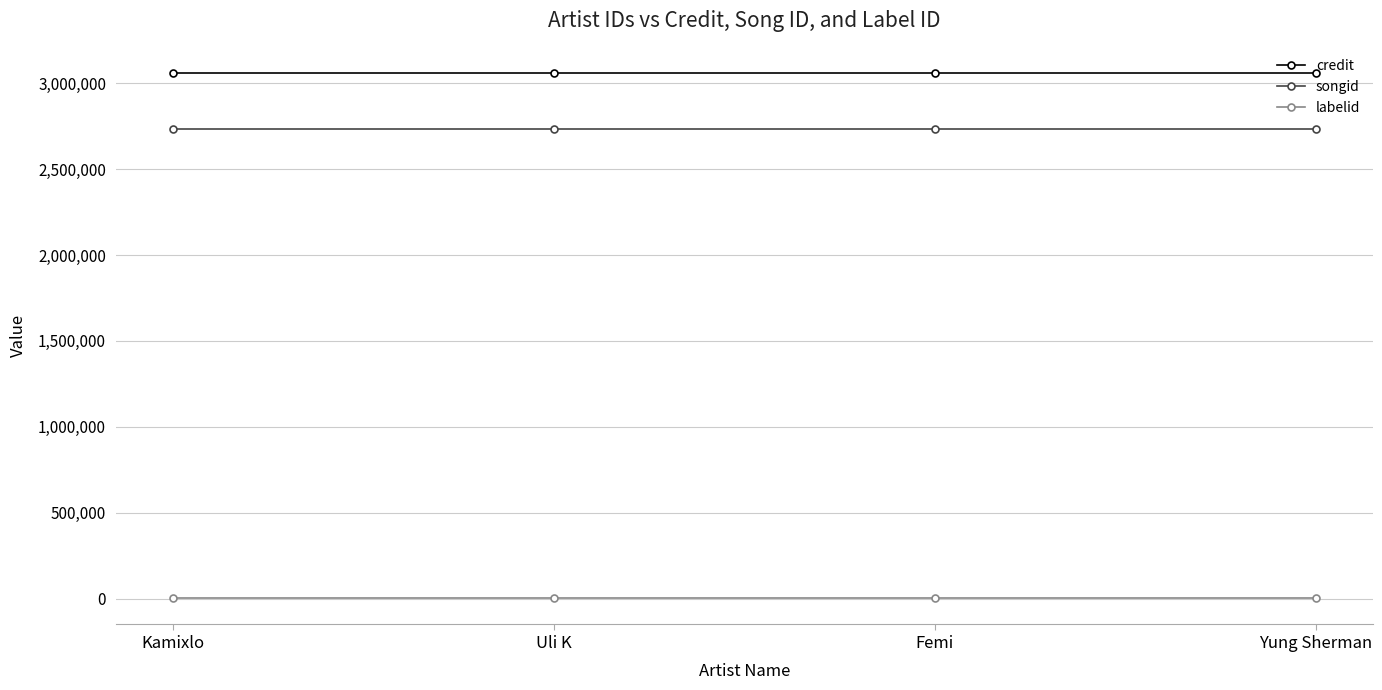

Rank the series by their maximum value, from highest to lowest.

credit, songid, labelid